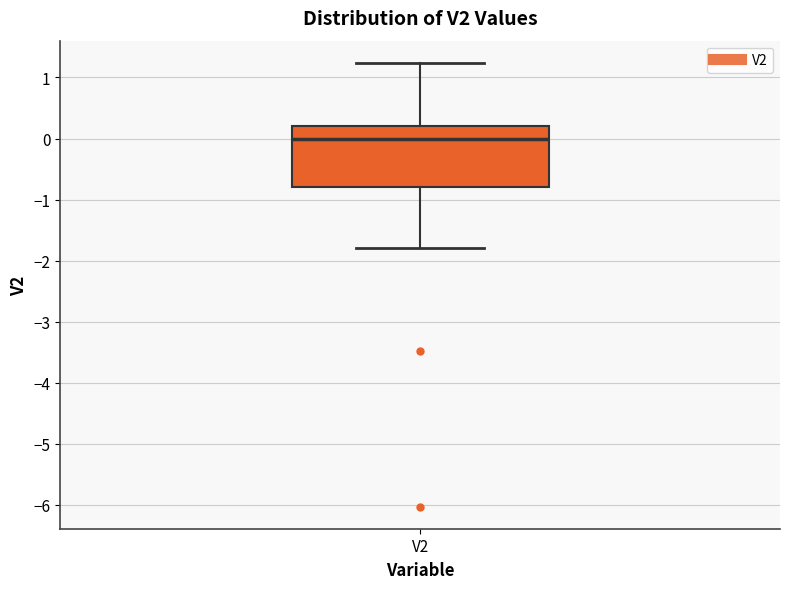

Transcribe this box plot: give where the median line is, the range the box spans, and where the two whiskers end, as read against the y-axis. The values are not printed on the chart, so give them approximately, as read against the axis.

median 0.0, box -0.8 to 0.2, whiskers -1.8 to 1.2